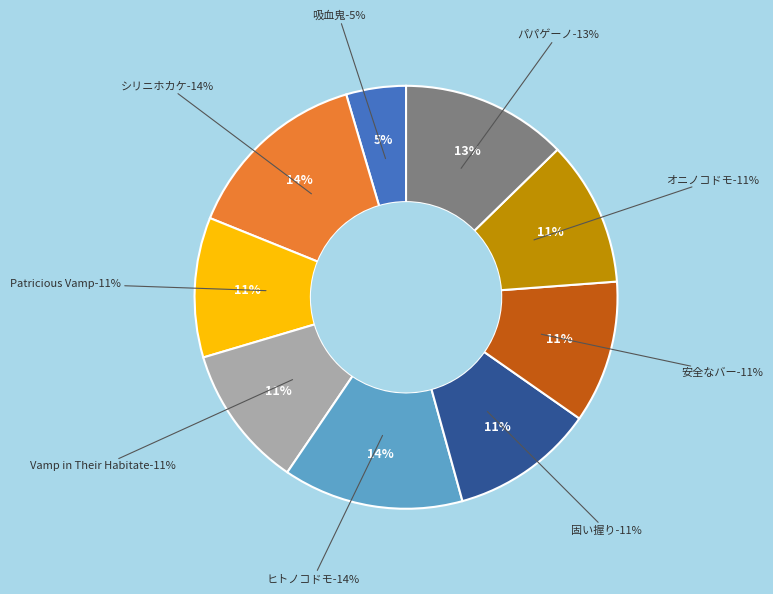

Does any single category account for the majority?

No